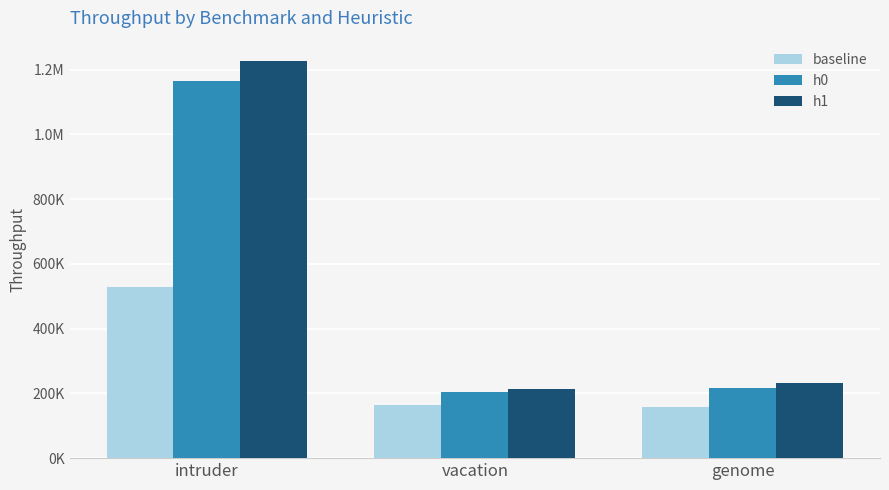

Reading left to right, list all the values displayed in this chart.

baseline: 528010.7	164828.3	159108.0
h0: 1165332.5	204581.5	215133.9
h1: 1227695.7	213018.6	232054.8